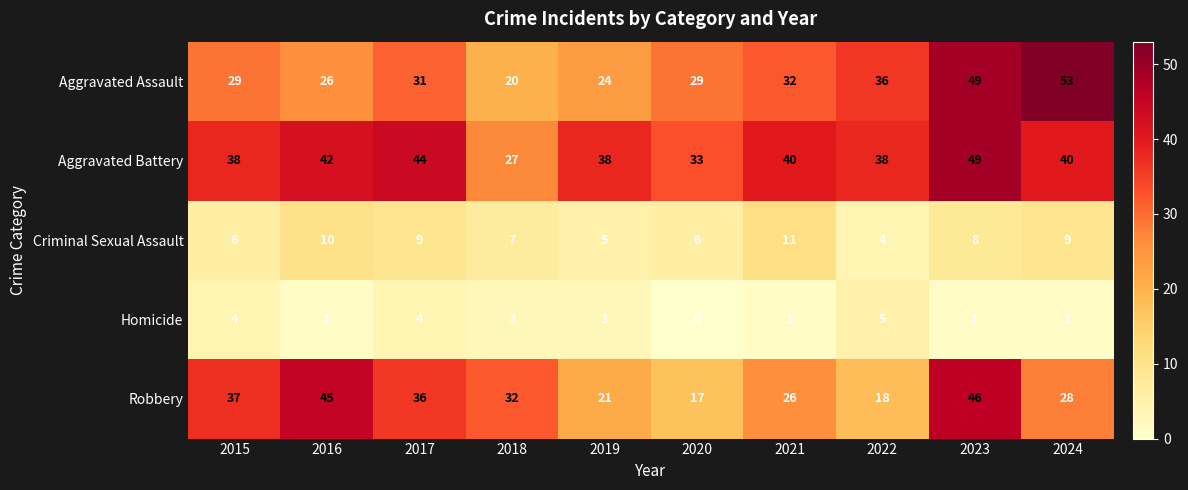

What is the spread (max minus min) of values at 2024?

52